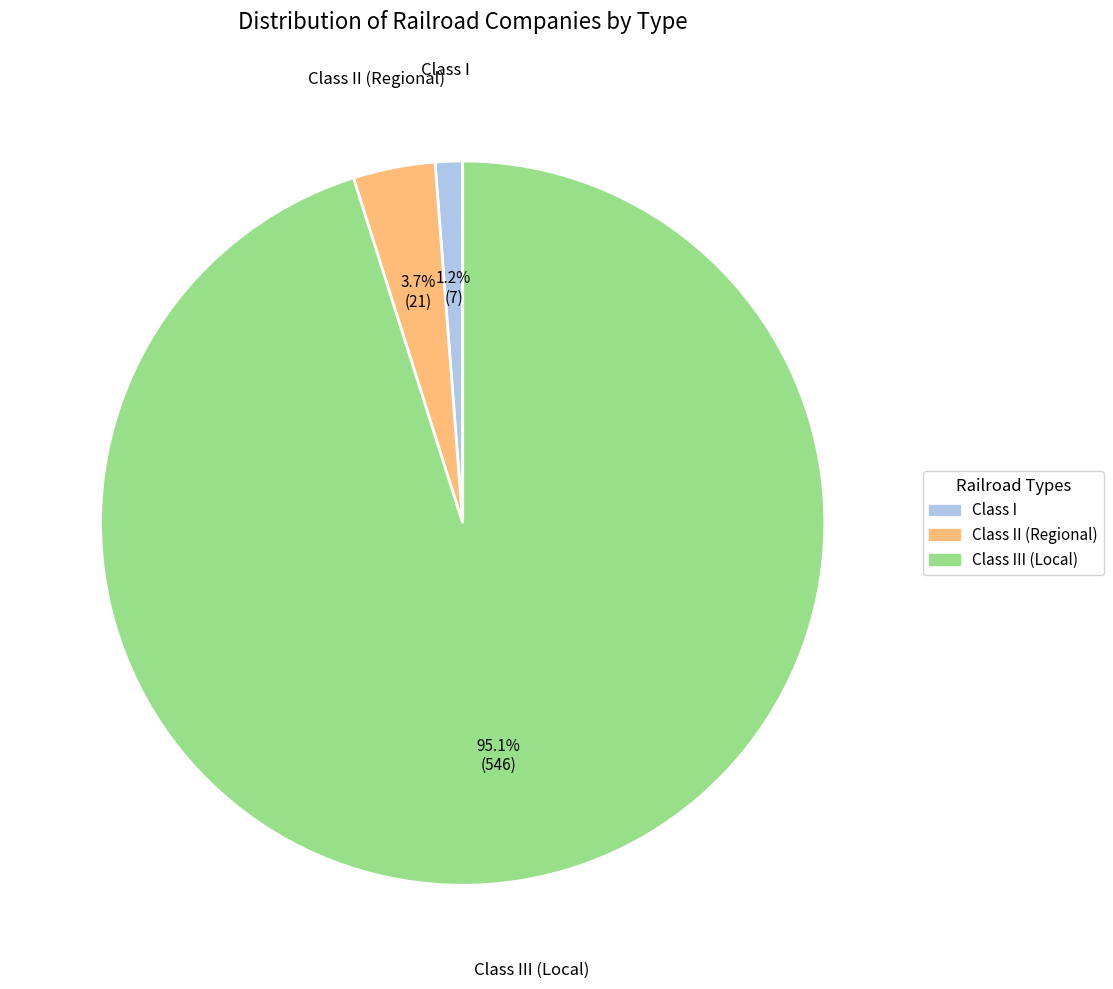

Is there a majority slice in this chart?

Yes